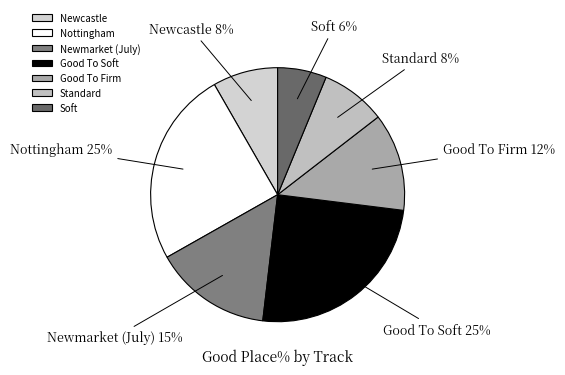

How many slices are in this pie chart?

7